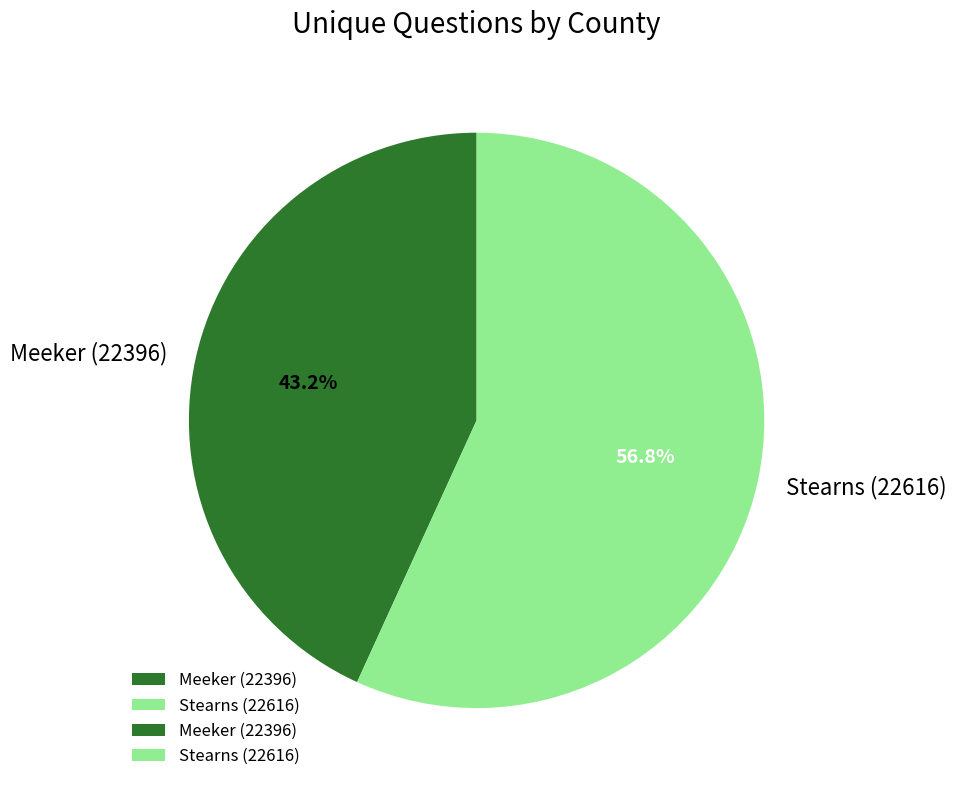

What percentage do Stearns (22616) and Meeker (22396) together represent?

100.0%